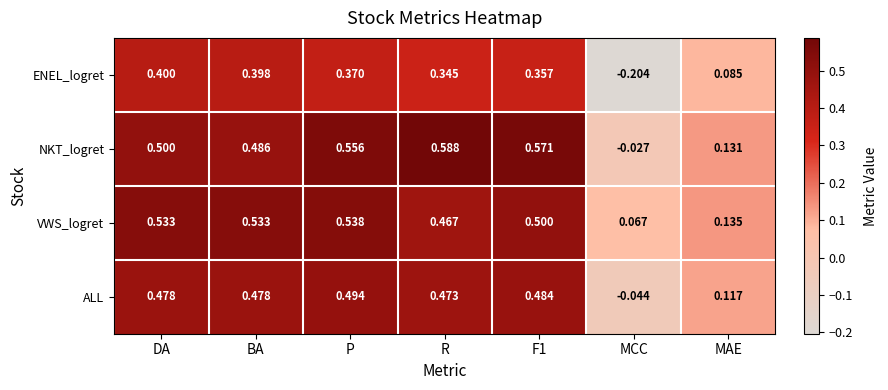

How many distinct data groups are displayed?

4